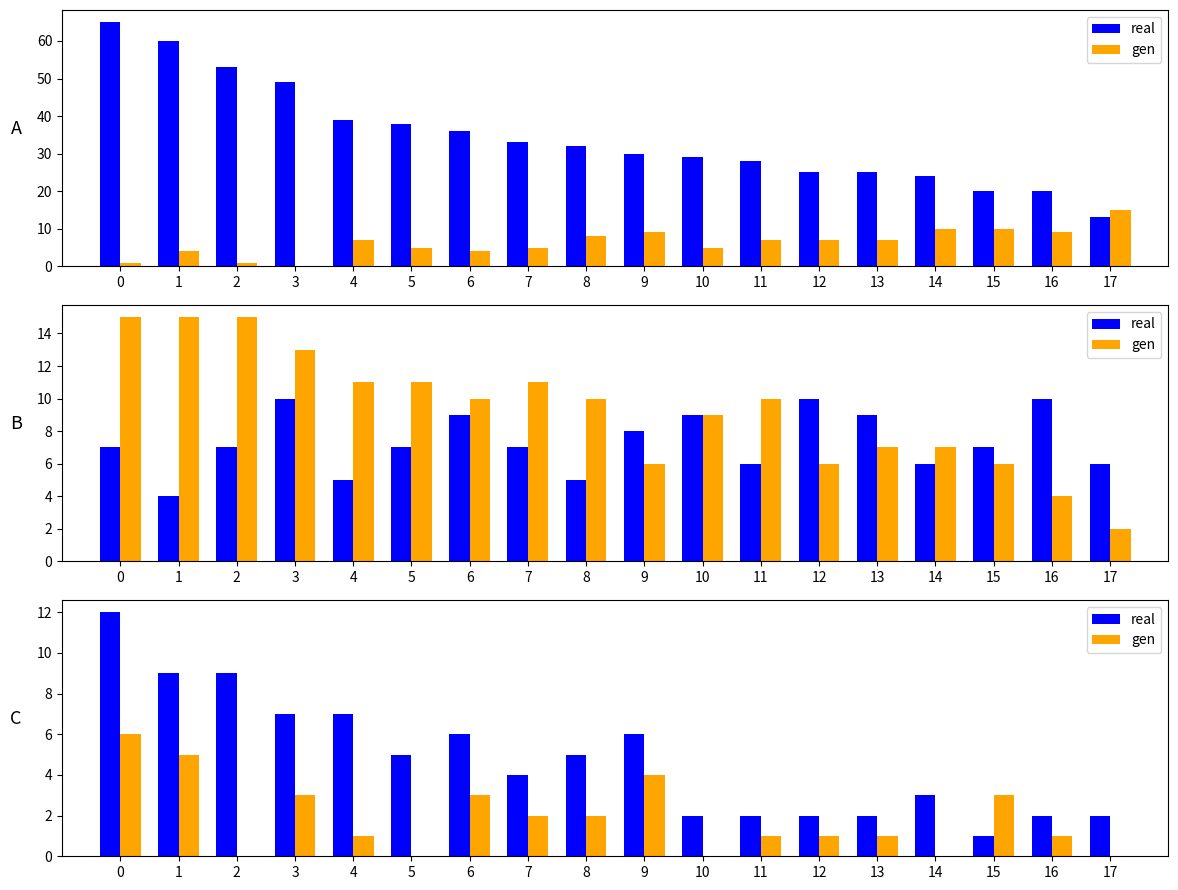

Which series changed the most between 13 and 14?

real